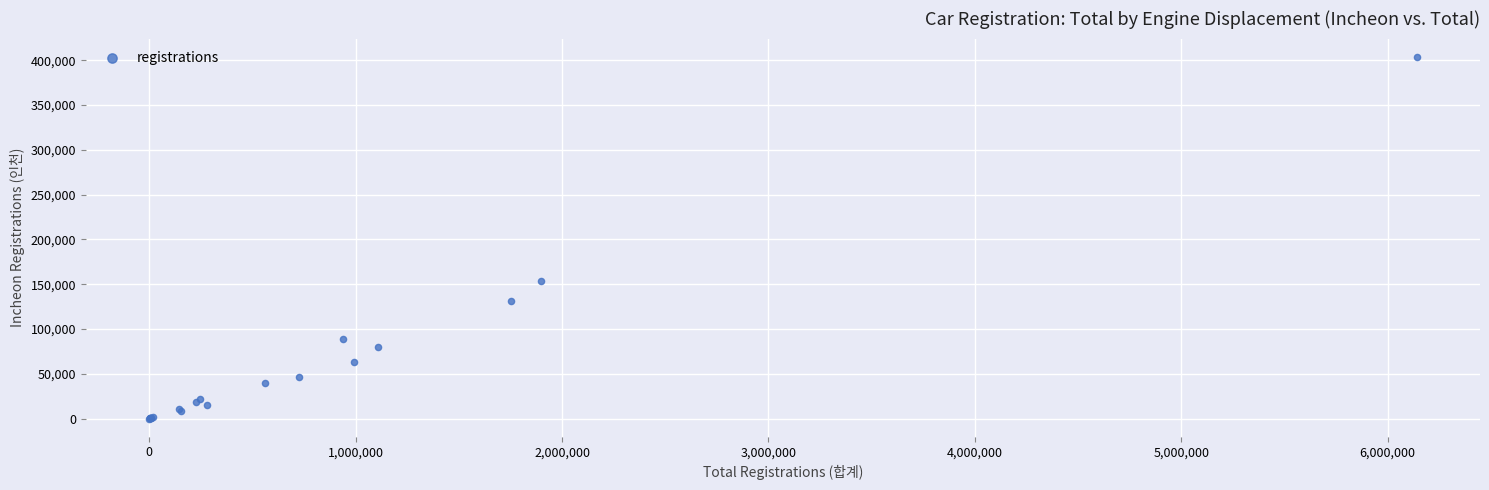

What Y value in the scatter plot is closest to 202012?

153430